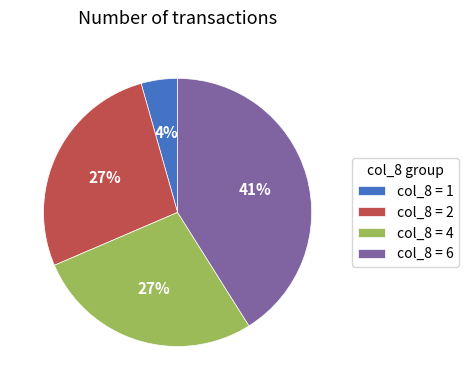

Is the sum of col_8 = 4 and col_8 = 6 greater than half?

Yes